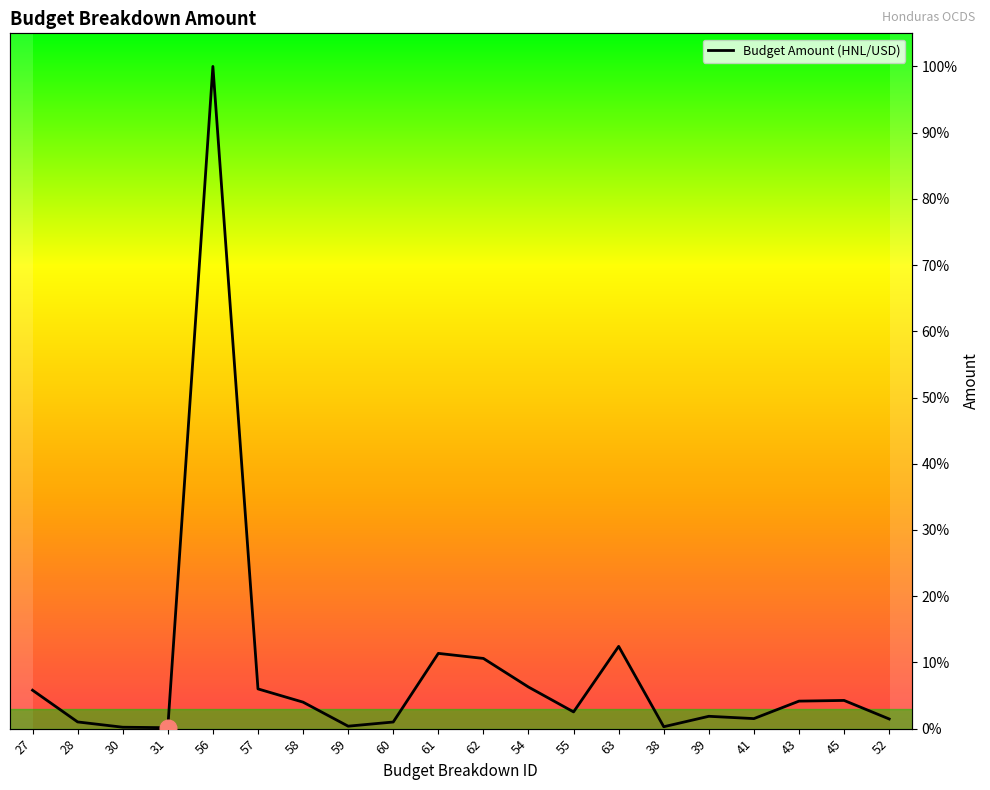

What is the difference between the values at 27 and 41?

4.3